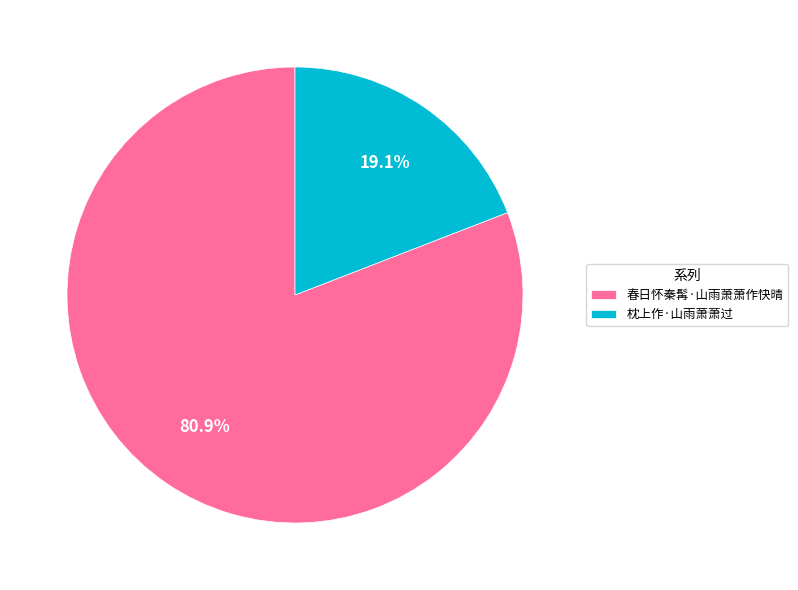

How many slices are in this pie chart?

2